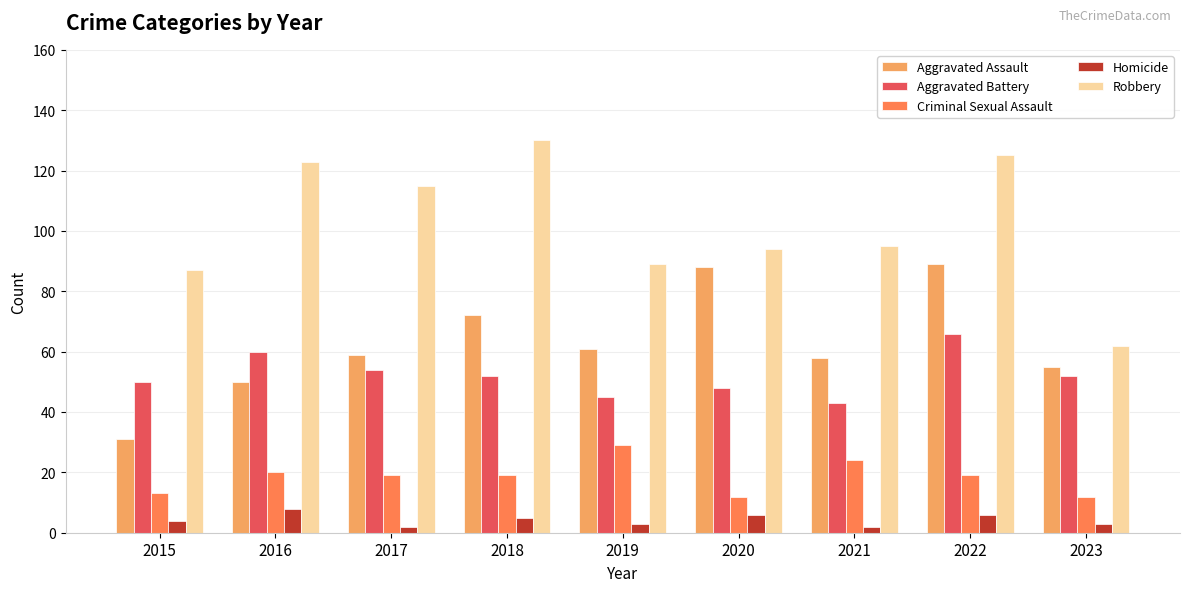

List the series in order of their peak value, lowest first.

Homicide, Criminal Sexual Assault, Aggravated Battery, Aggravated Assault, Robbery